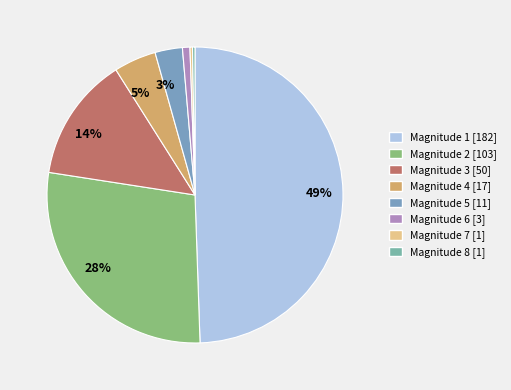

To the nearest percent, what is the difference between the largest and smallest slice percentages?

49%